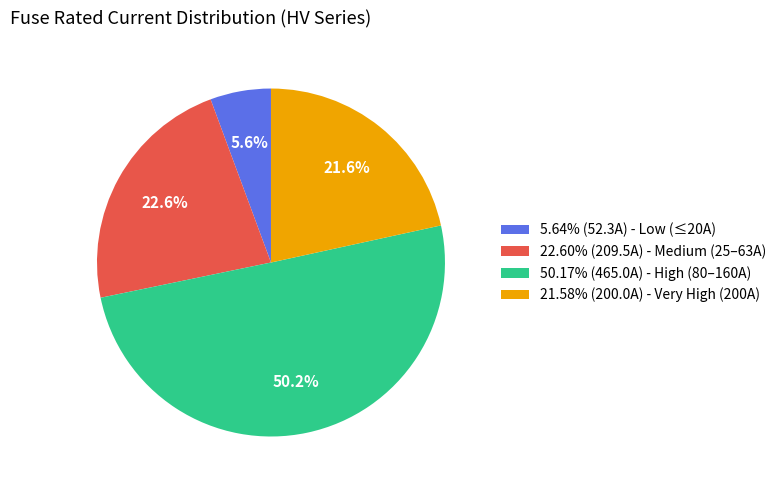

How many slices are in this pie chart?

4